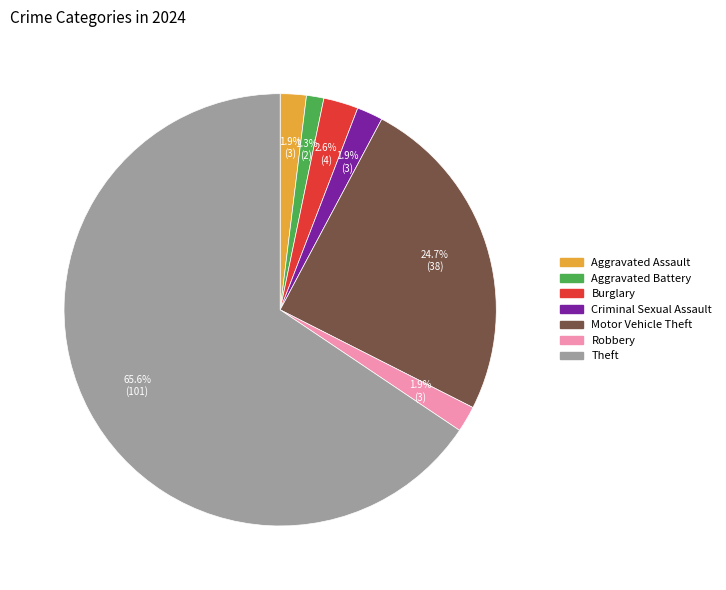

How many slices are in this pie chart?

7